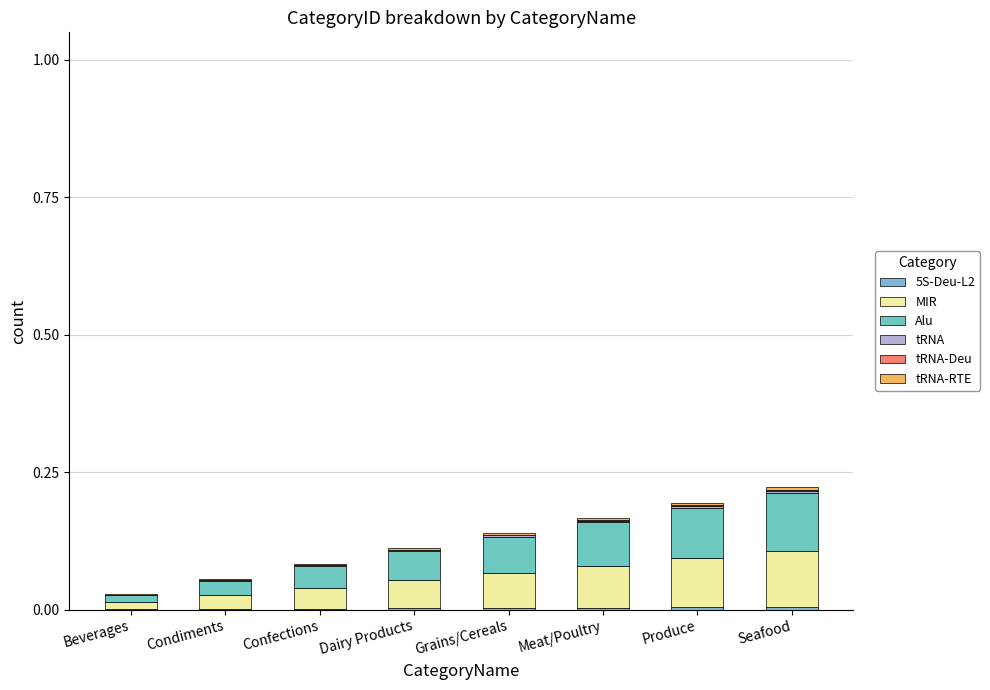

Are the bars grouped side by side (vs. stacked)?

No